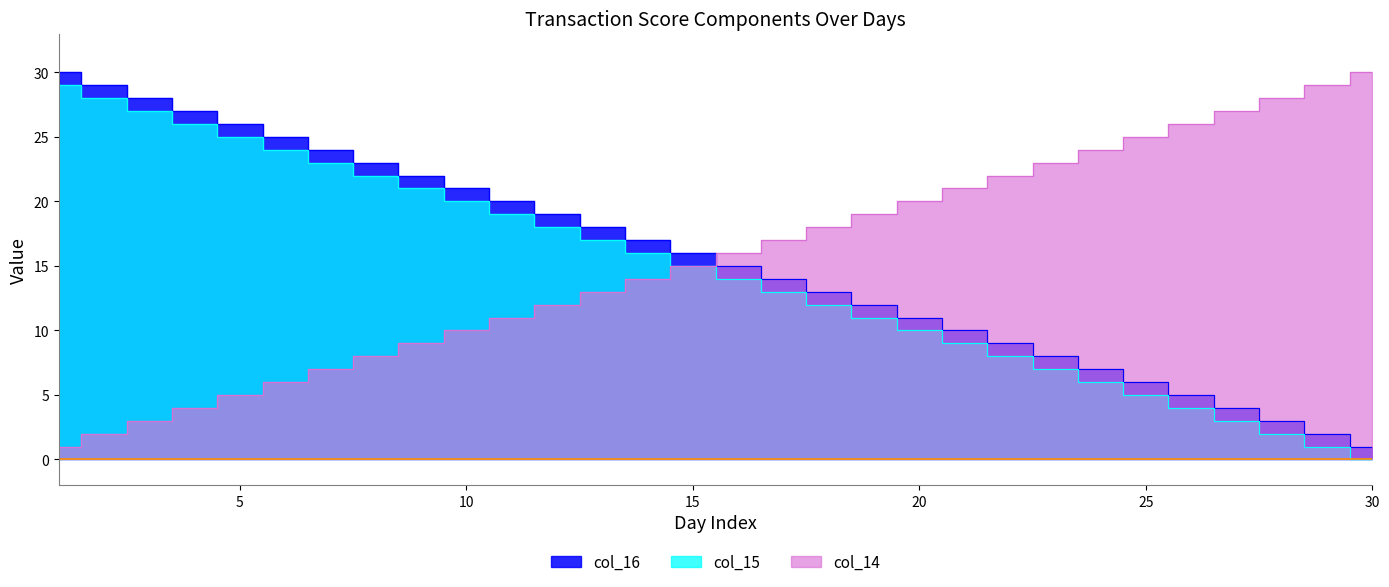

At how many categories does at least one series exceed 2?

30